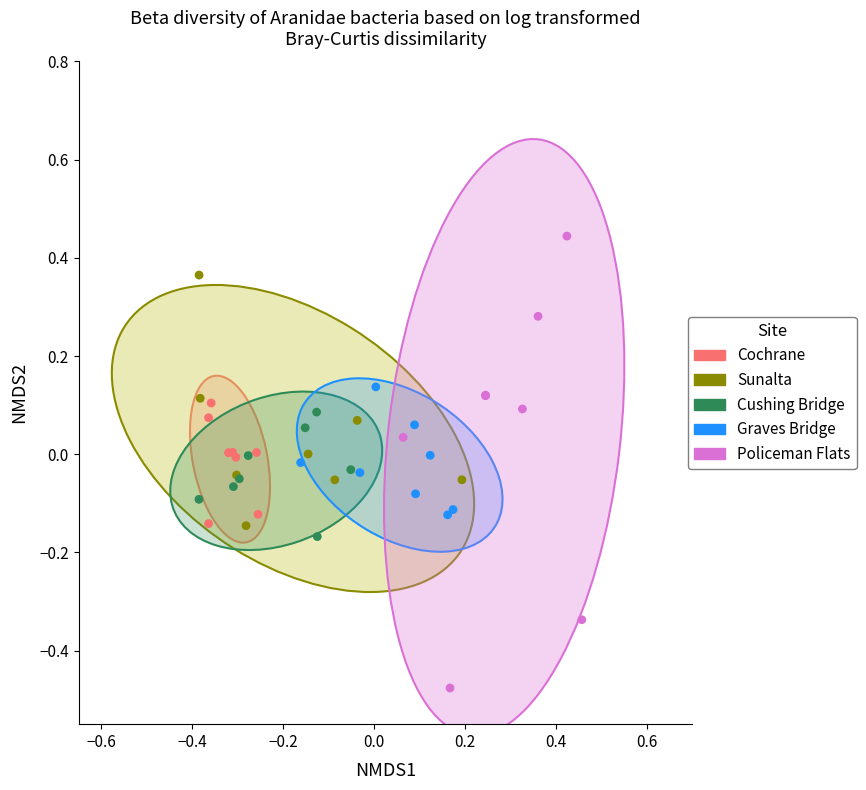

Which series reaches the maximum Y coordinate?

Policeman Flats